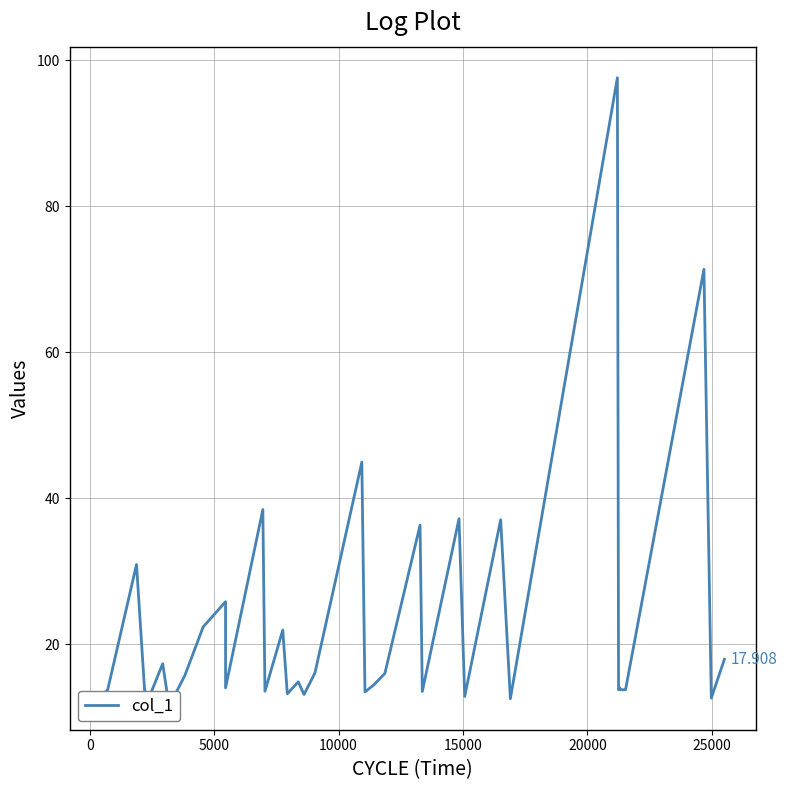

How many distinct data groups are displayed?

1